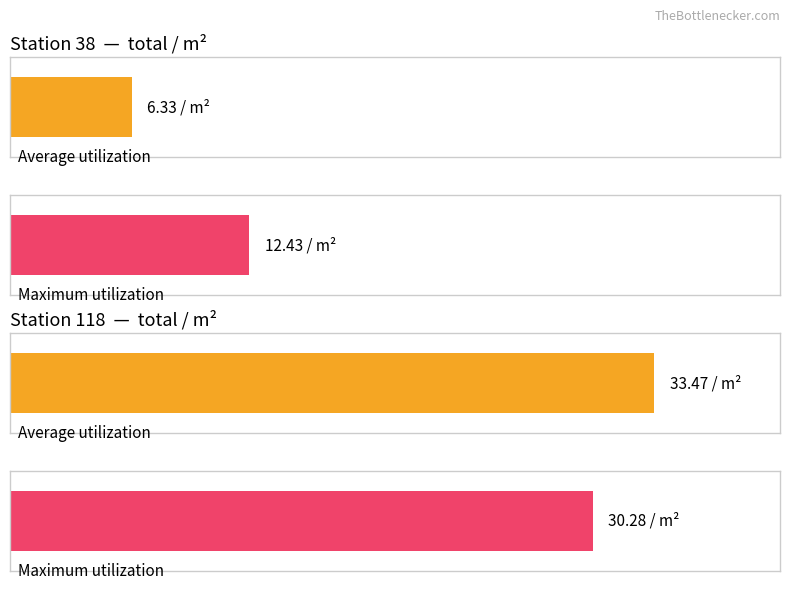

True or false: Maximum utilization has a value of 2.8 at 28.

False